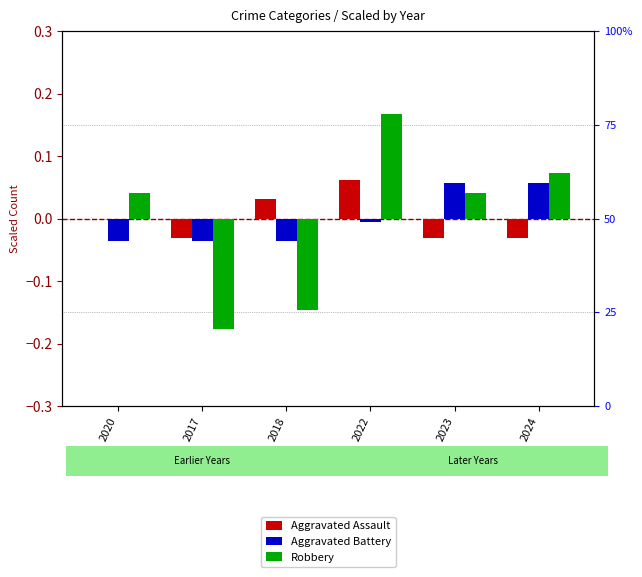

True or false: Robbery has a value of 0.0 at 2020.

True